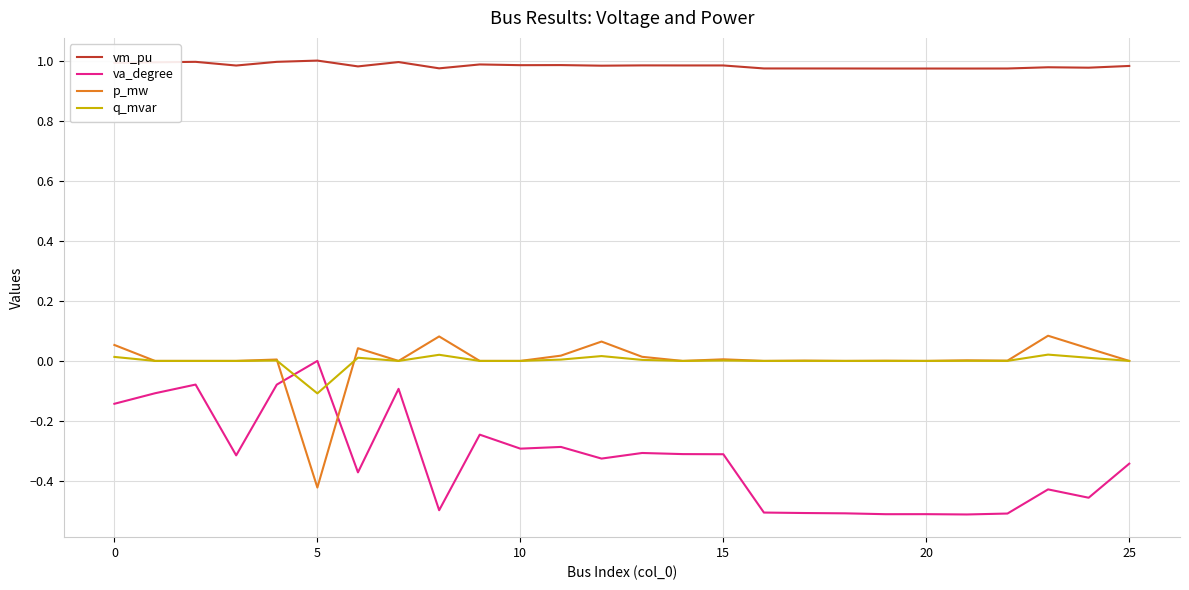

Which series has the largest total across all categories?

vm_pu